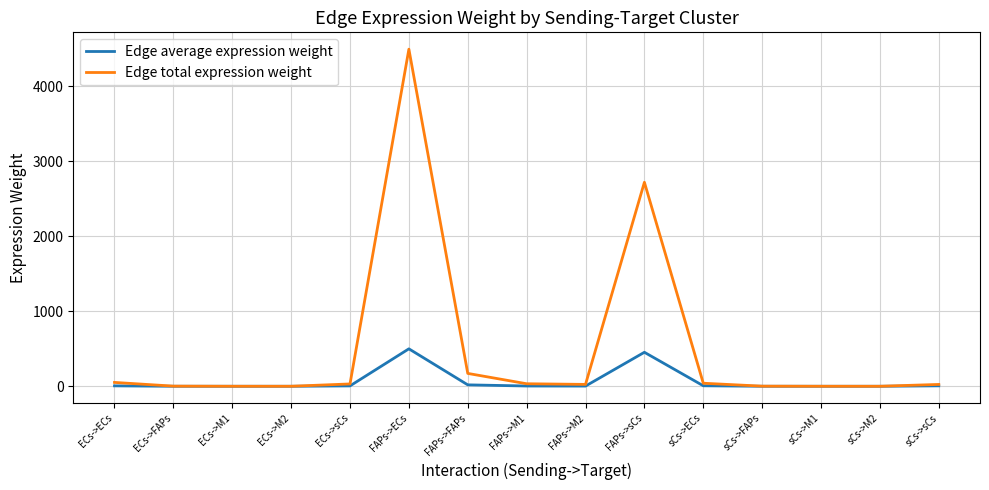

Rank the series by their average value, from lowest to highest.

Edge average expression weight, Edge total expression weight